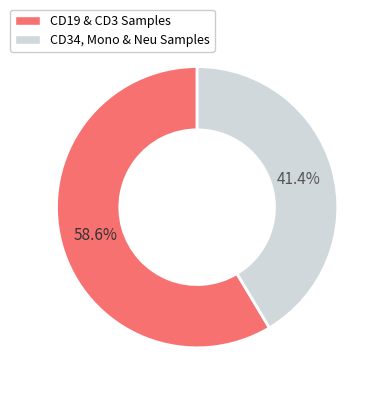

Does any single category account for the majority?

Yes